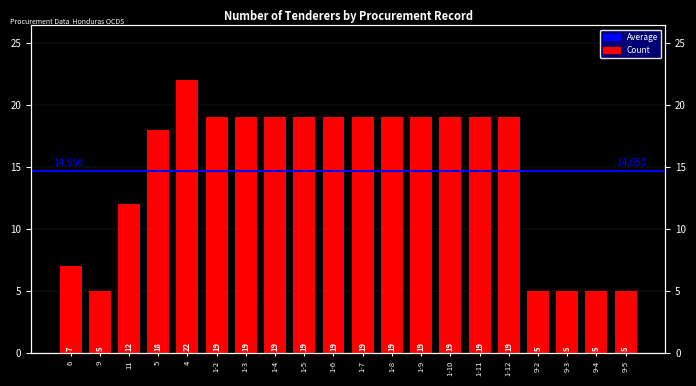

What is the sum of all values?

293